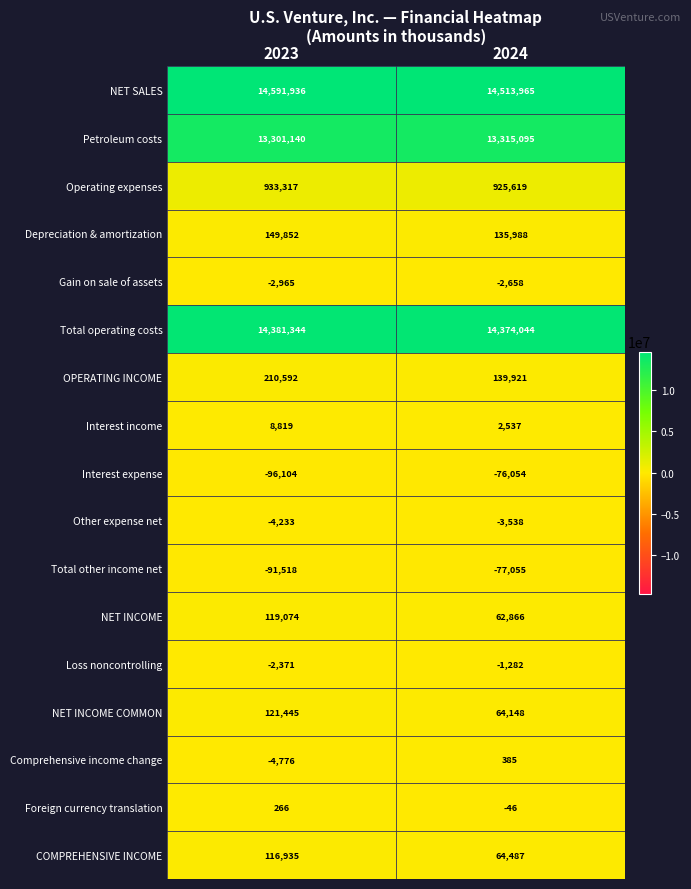

Is it true that Interest expense equals -96104 at 2023?

True